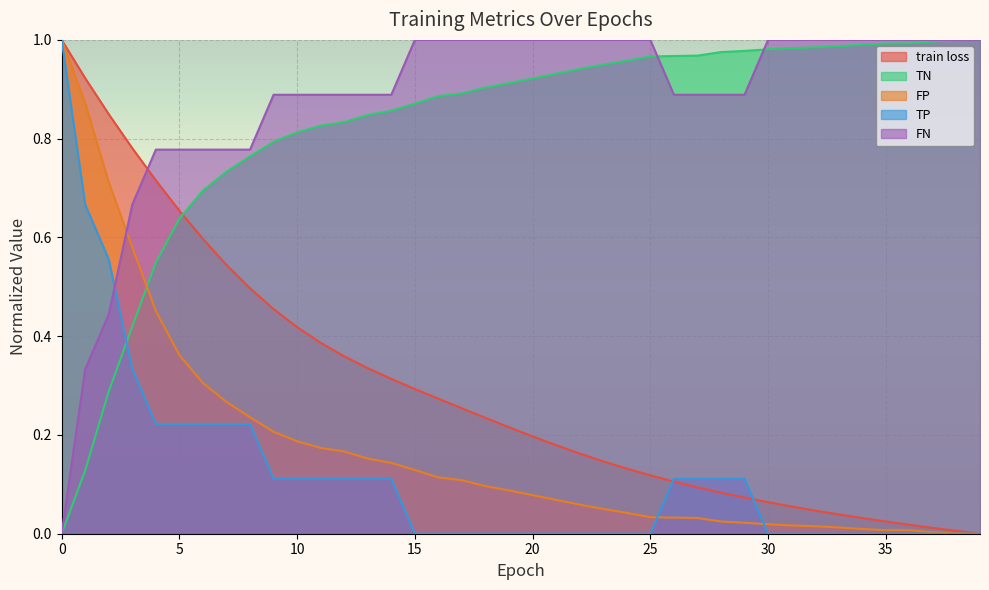

What are all the series names shown in the legend?

train loss, TN, FP, TP, FN